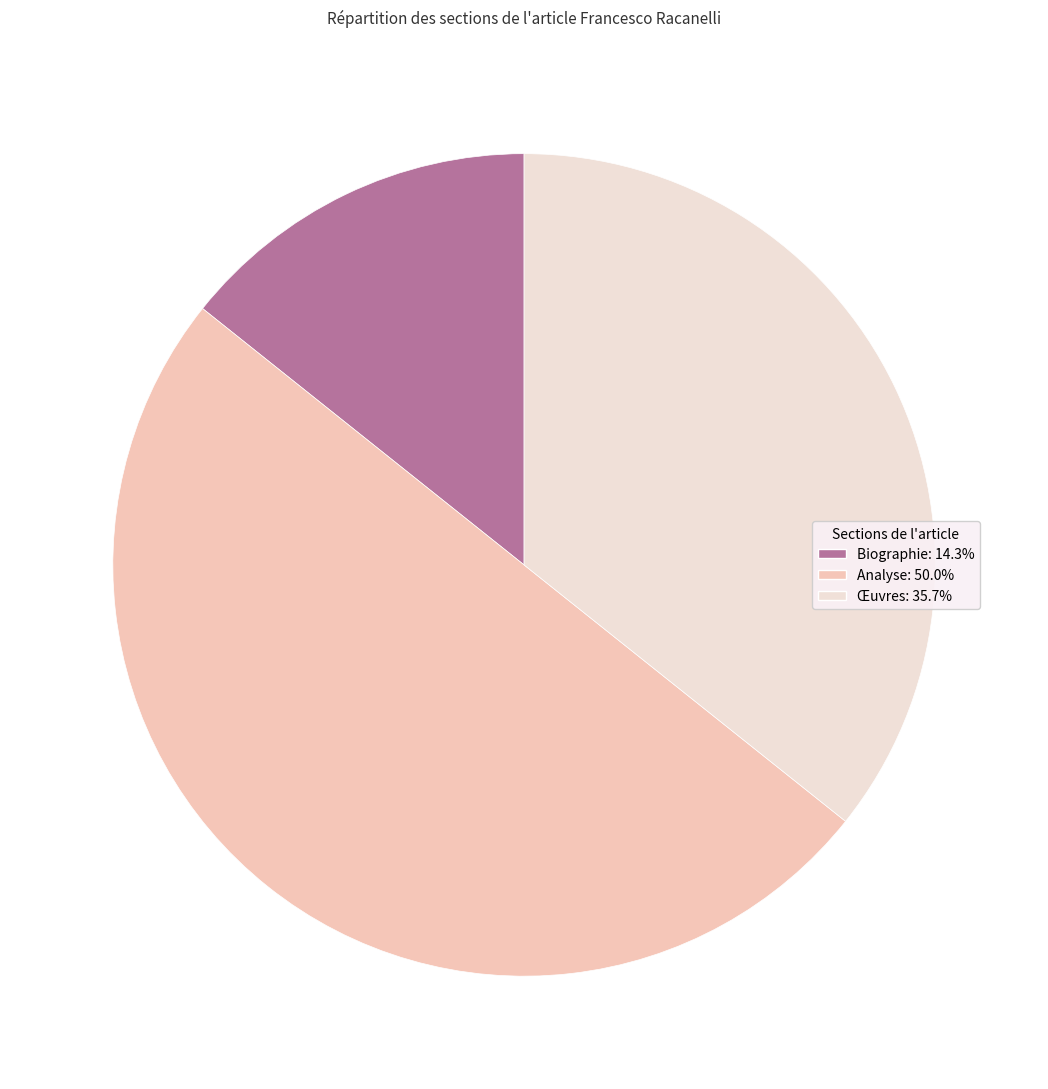

How many segments does this pie chart have?

3